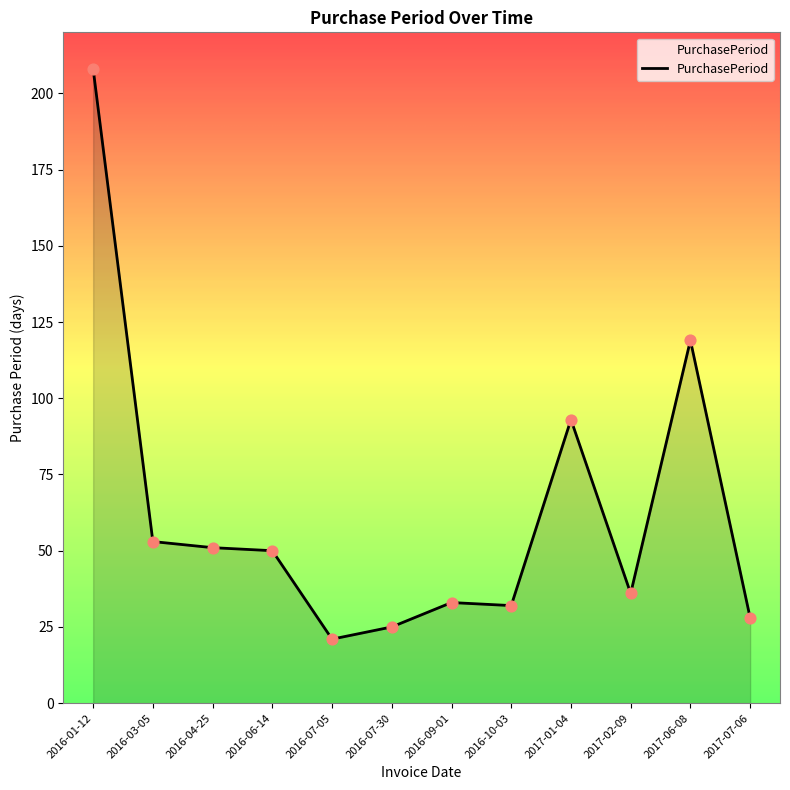

Approximately how many times larger is the value at 2017-02-09 compared to 2016-01-12?

0.2